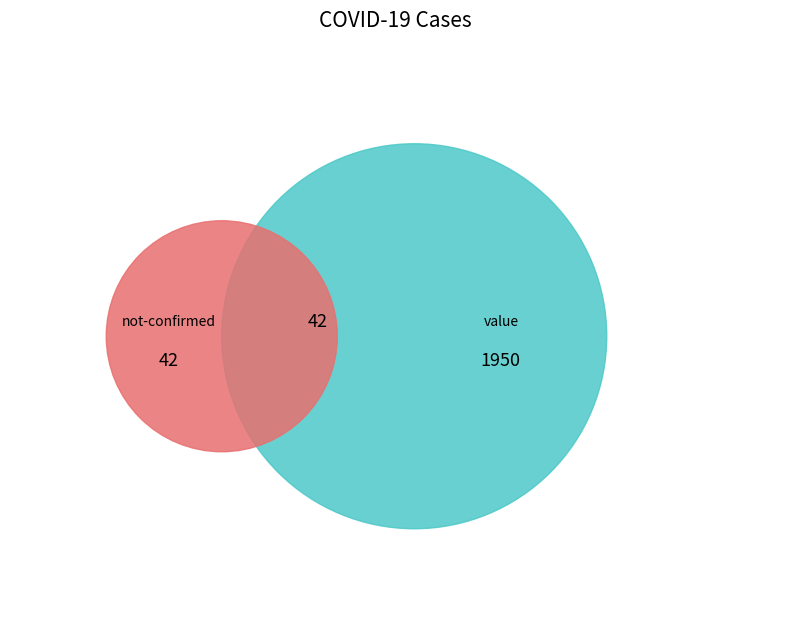

What is the smallest slice in the pie chart?

not-confirmed